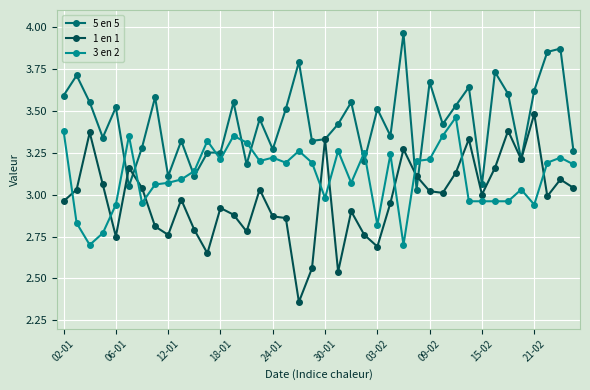

True or false: 1 en 1 and 3 en 2 cross at least once.

True